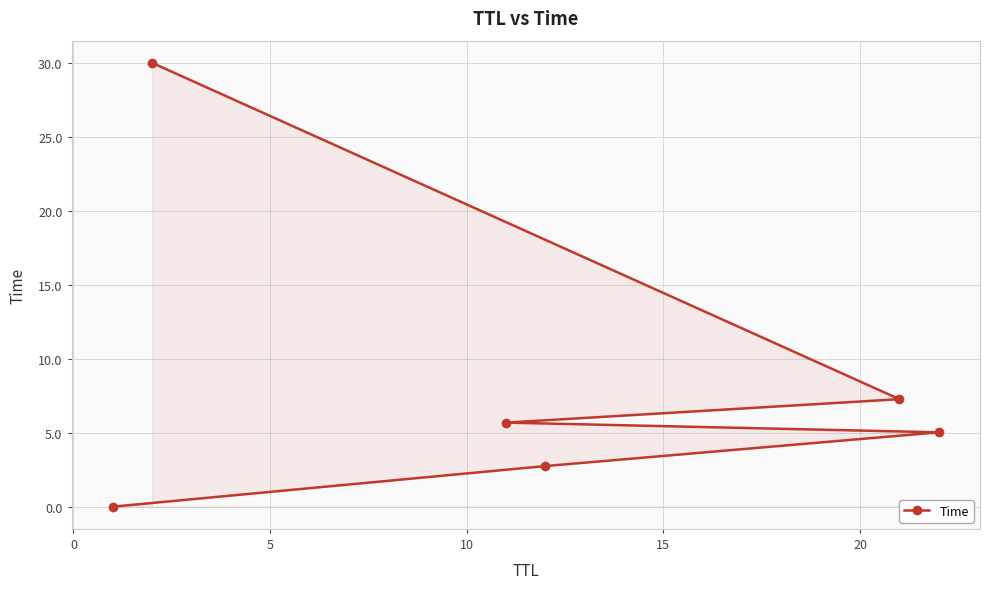

What is the difference between the second highest and minimum values?

7.3